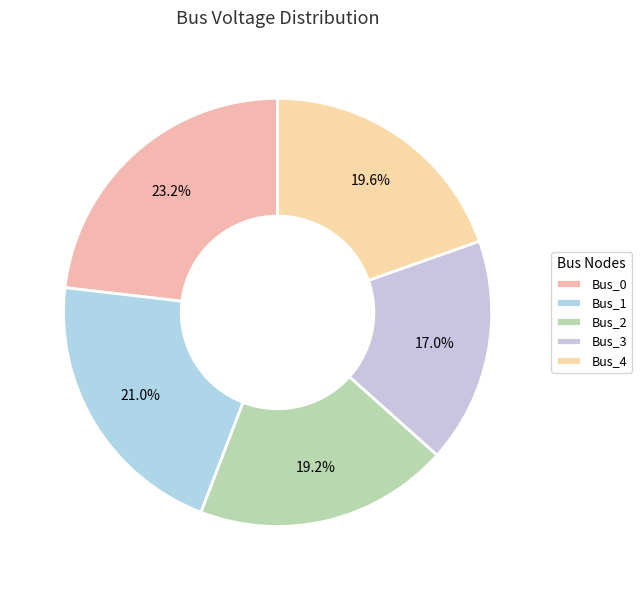

Combined, what portion of the pie is Bus_2 and Bus_4?

38.8%